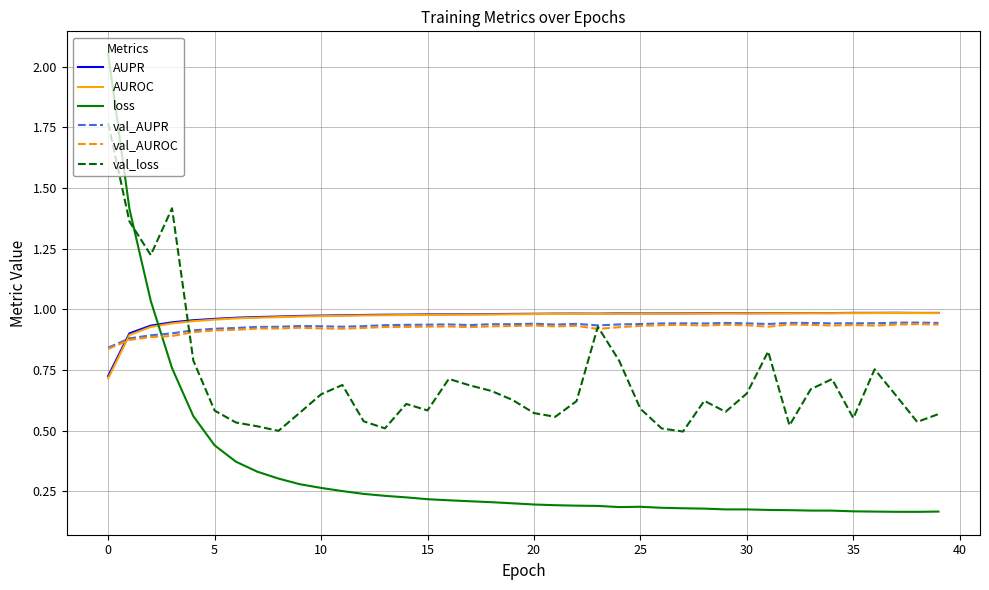

How many intersections are there between AUPR and loss?

1